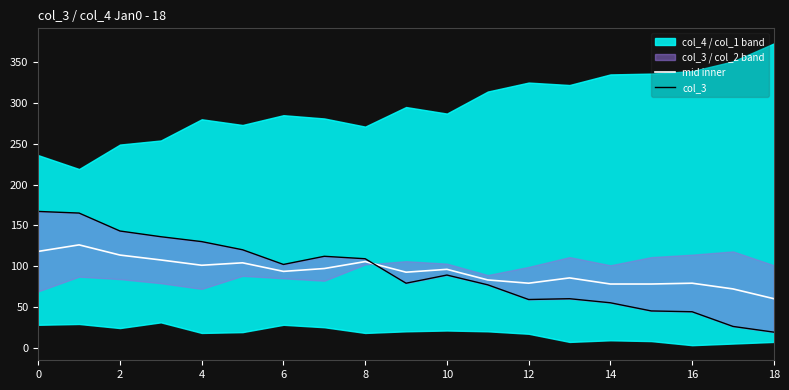

The mid inner series shows 78.0 at 14. True or false?

True